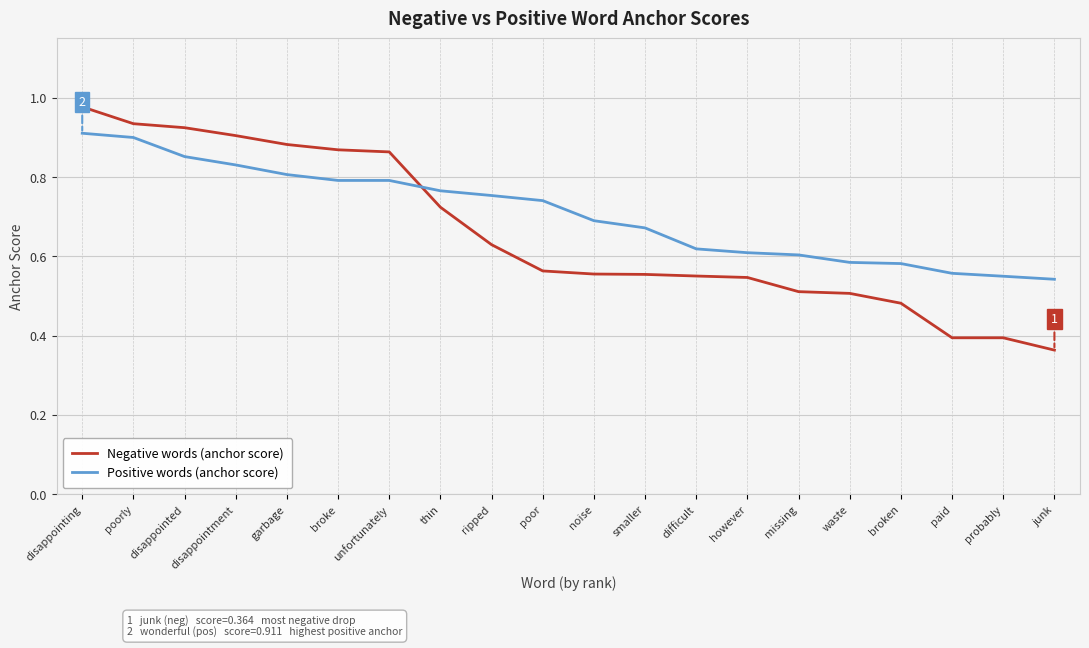

Rank the series by their maximum value, from lowest to highest.

Positive words (anchor score), Negative words (anchor score)